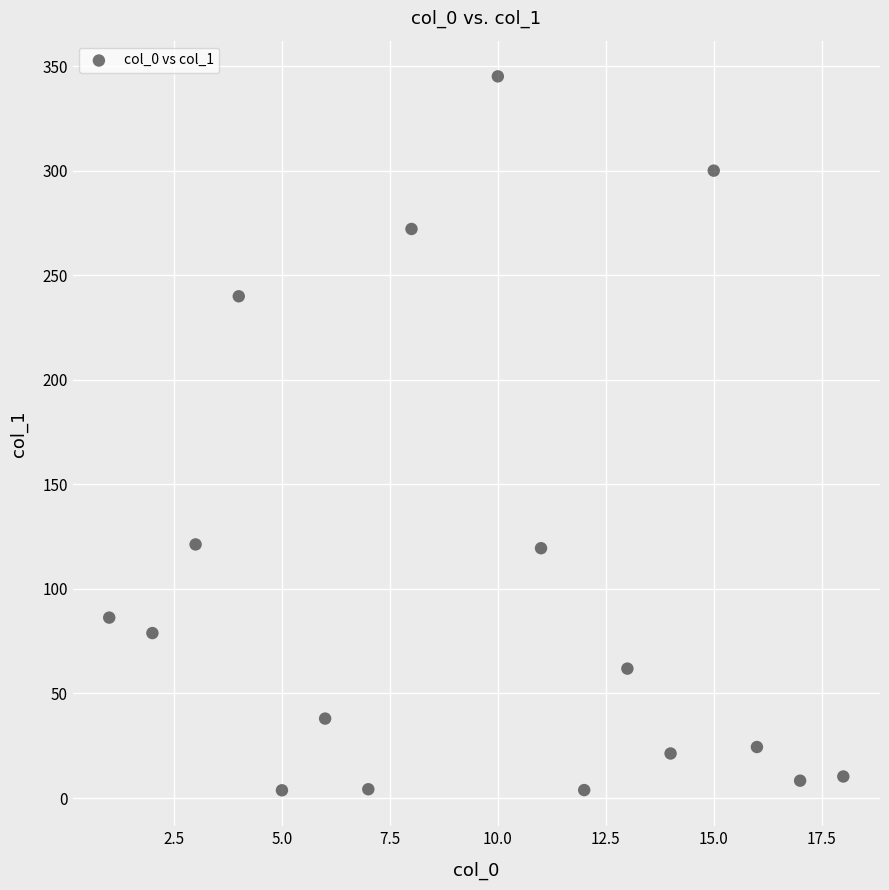

What is the range of X values (max minus min)?

17.0